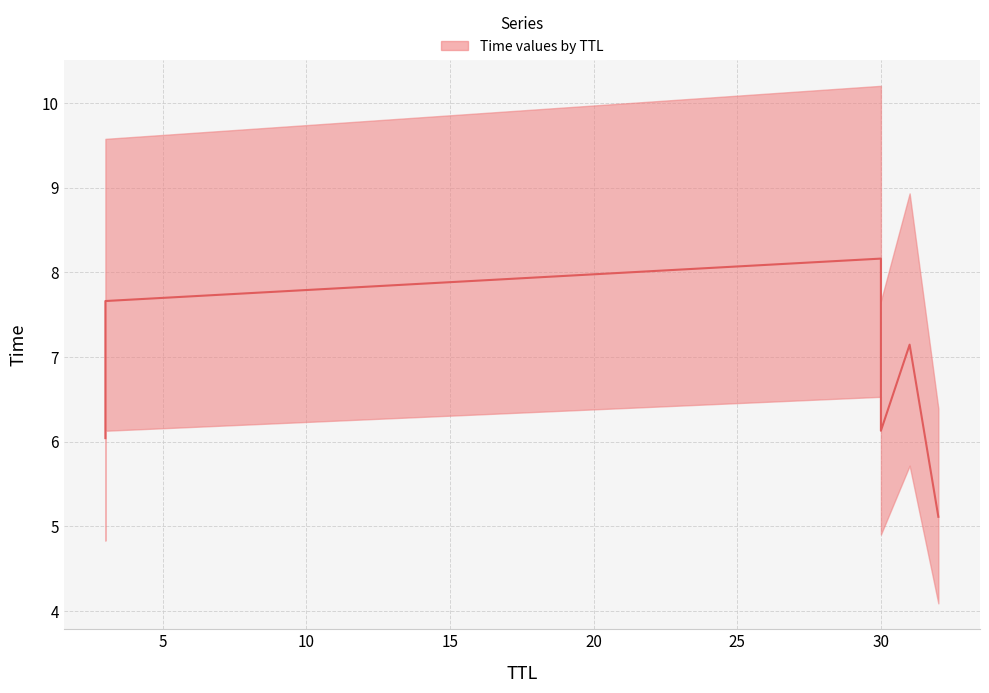

Rank the categories by value from highest to lowest.

30, 3, 31, 30, 3, 32